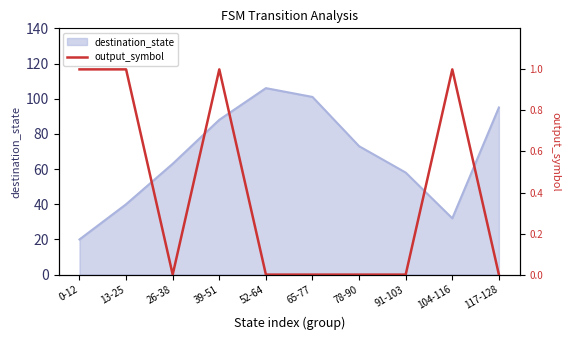

The value of destination_state at 26-38 is 112. True or false?

False